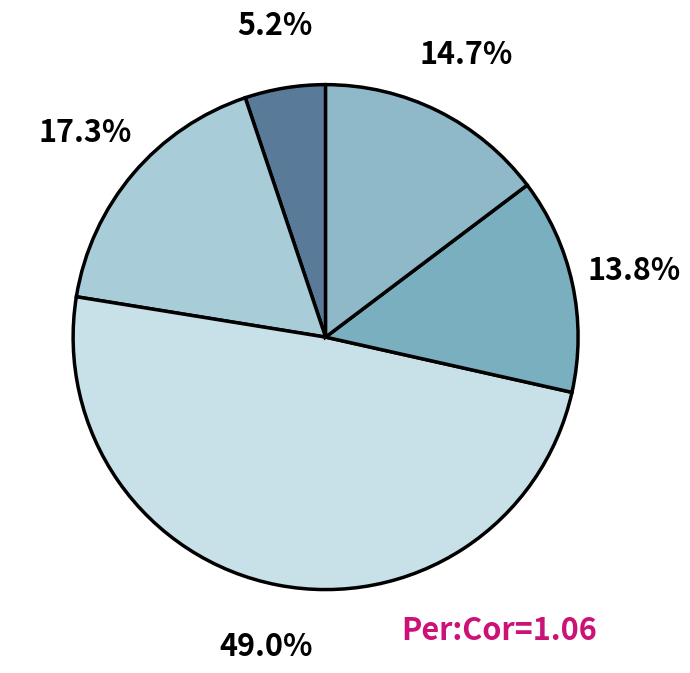

To the nearest percent, what is the difference between the largest and smallest slice percentages?

44%